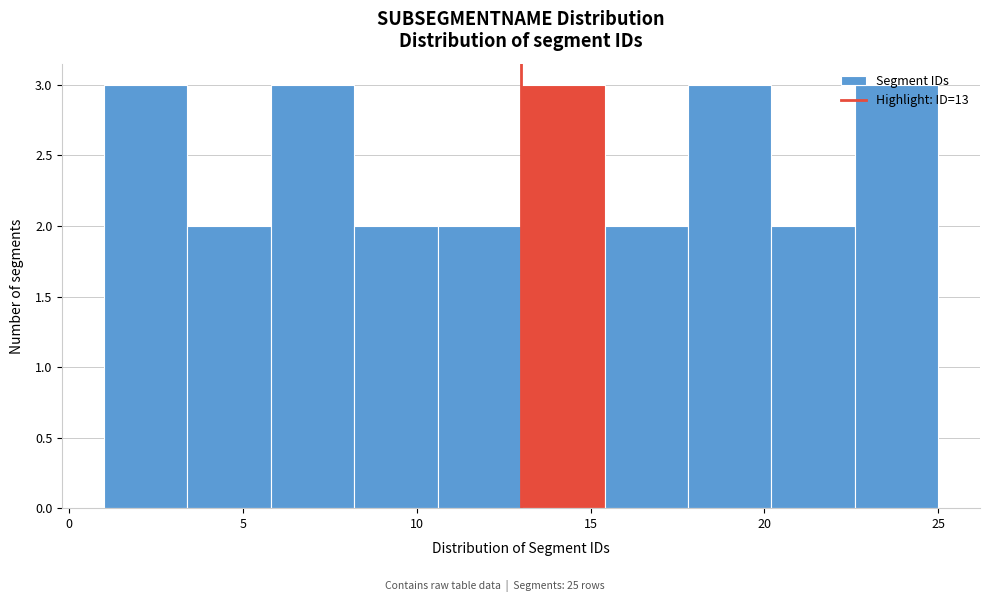

Reading left to right, list every bar in this chart as the range it spans on the x-axis followed by its height. Neither the bar edges nor the heights are printed on the chart, so give them approximately, as read against the axes.

1.0 to 3.4: 3
3.4 to 5.8: 2
5.8 to 8.2: 3
8.2 to 10.6: 2
10.6 to 13.0: 2
13.0 to 15.4: 3
15.4 to 17.8: 2
17.8 to 20.2: 3
20.2 to 22.6: 2
22.6 to 25.0: 3